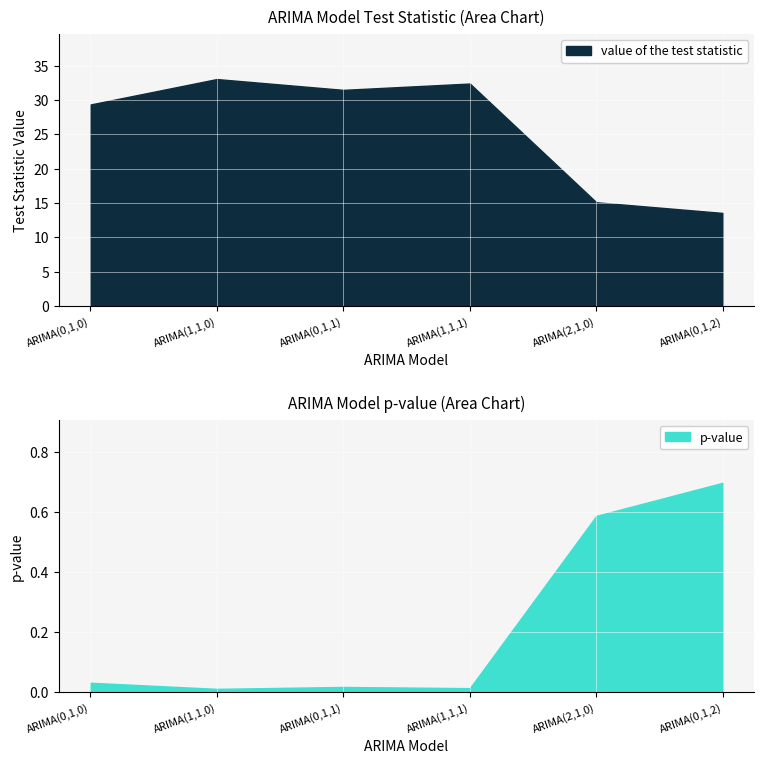

At which category is the sum across all series the highest?

ARIMA(1,1,0)